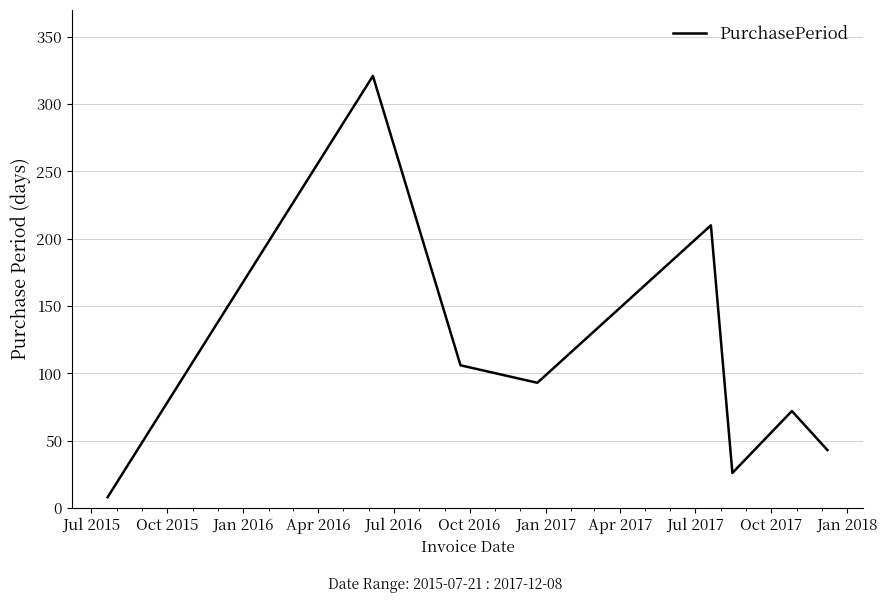

What is the sum of all values?

879